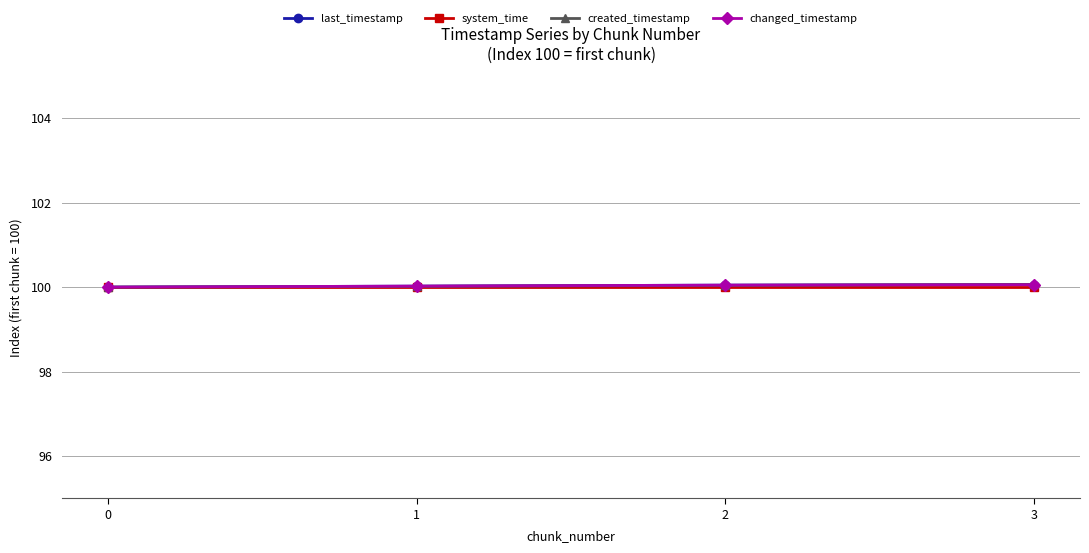

The changed_timestamp series shows 27.1 at 1. True or false?

False